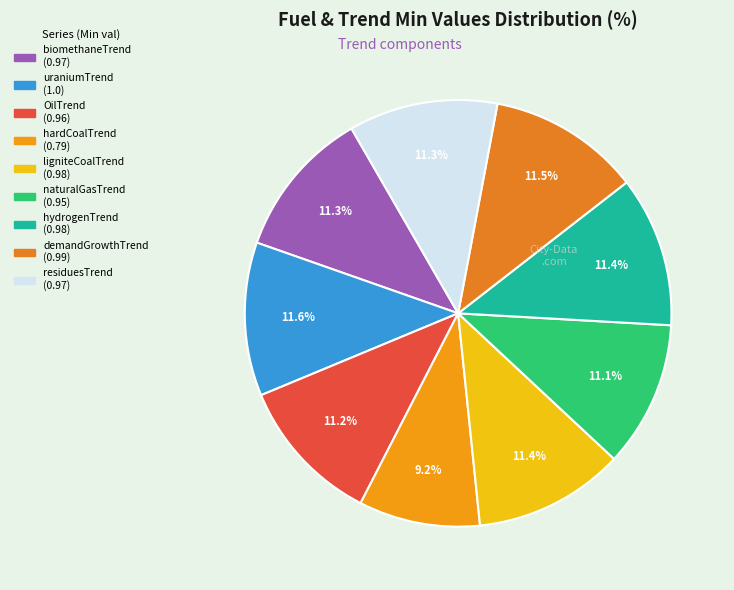

How many segments does this pie chart have?

9